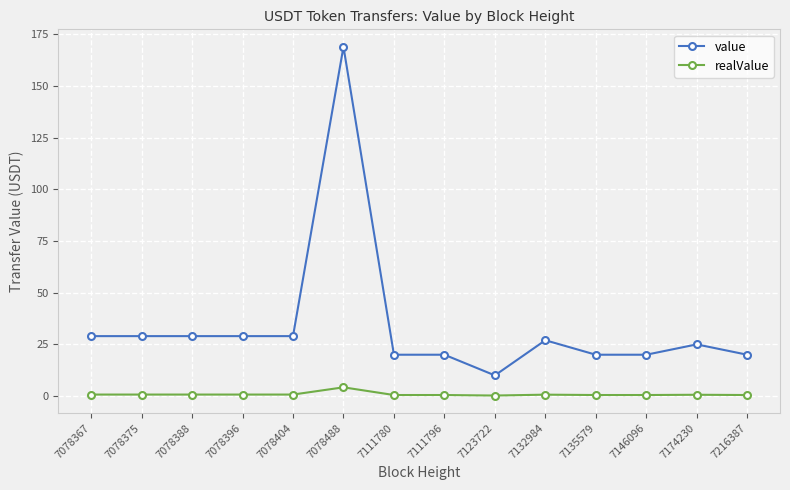

At how many categories does at least one series exceed 58?

1